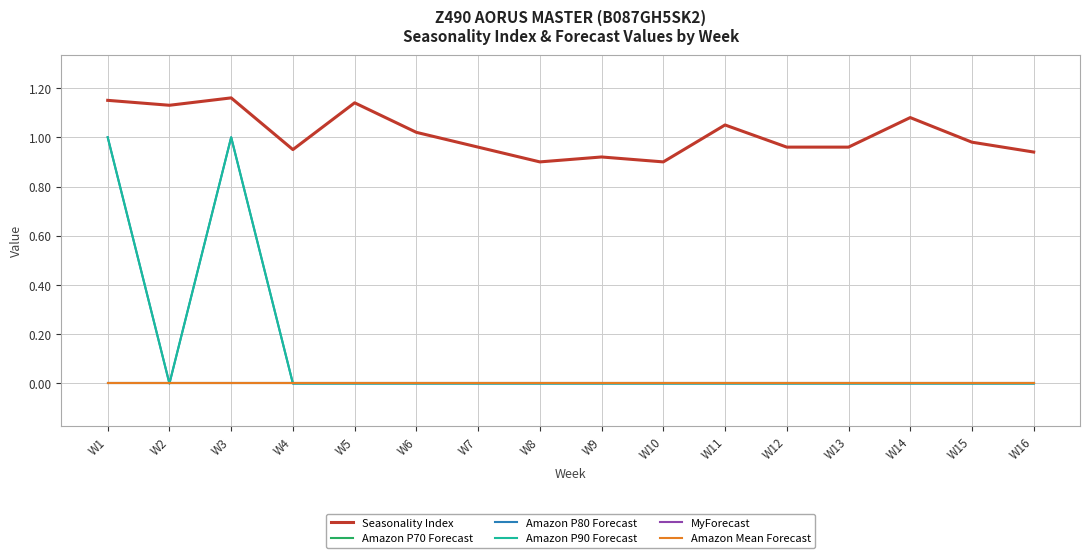

At which label does MyForecast reach its peak?

W1